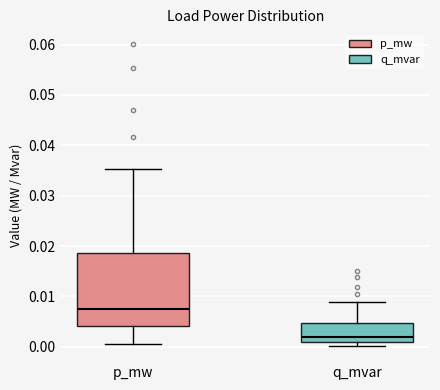

Where does the upper whisker of the box for q_mvar end on the y-axis? The values are not printed on the chart, so give them approximately, as read against the axis.

0.009